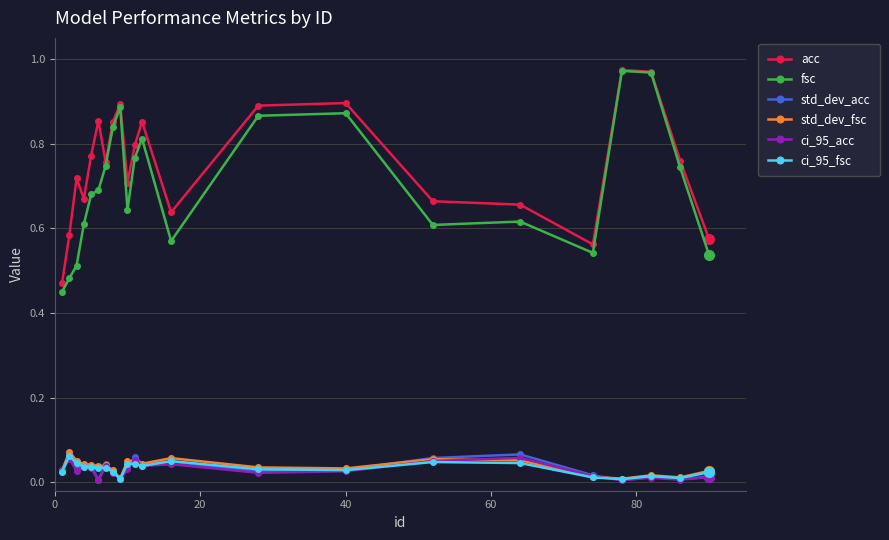

Which series has the largest range (max minus min)?

fsc